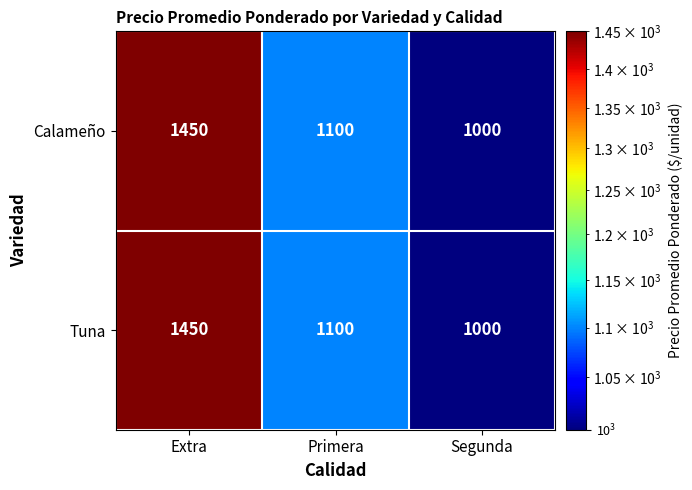

At which category is the sum across all series the highest?

Extra